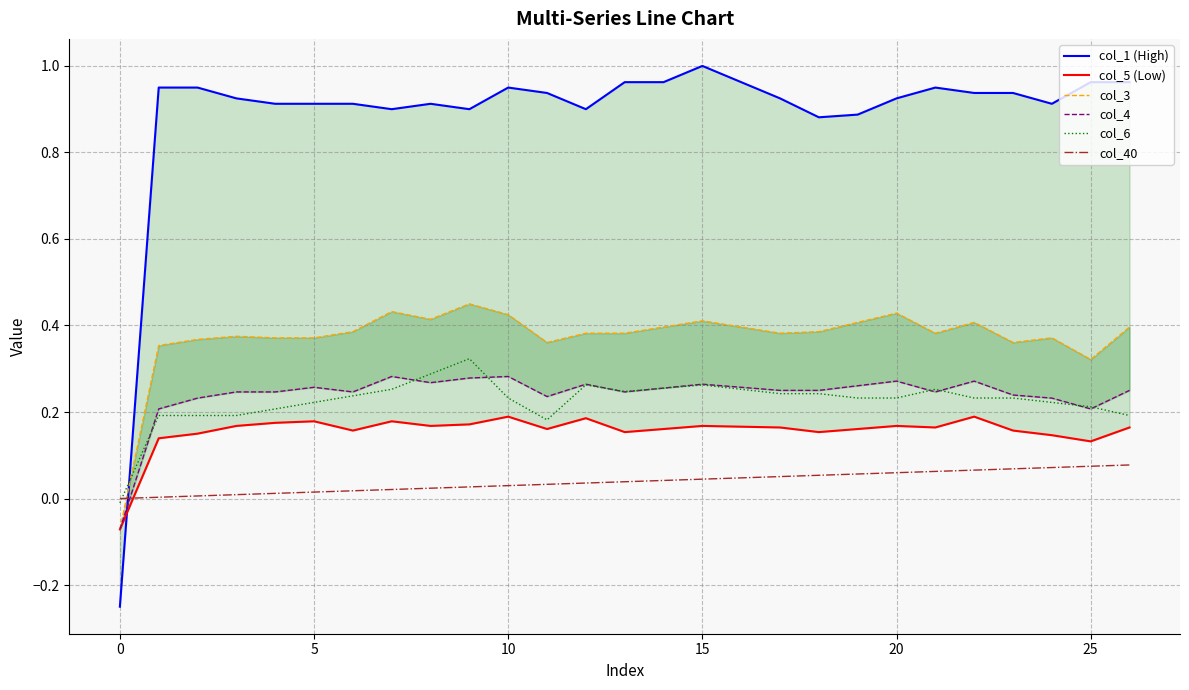

How many distinct data groups are displayed?

6